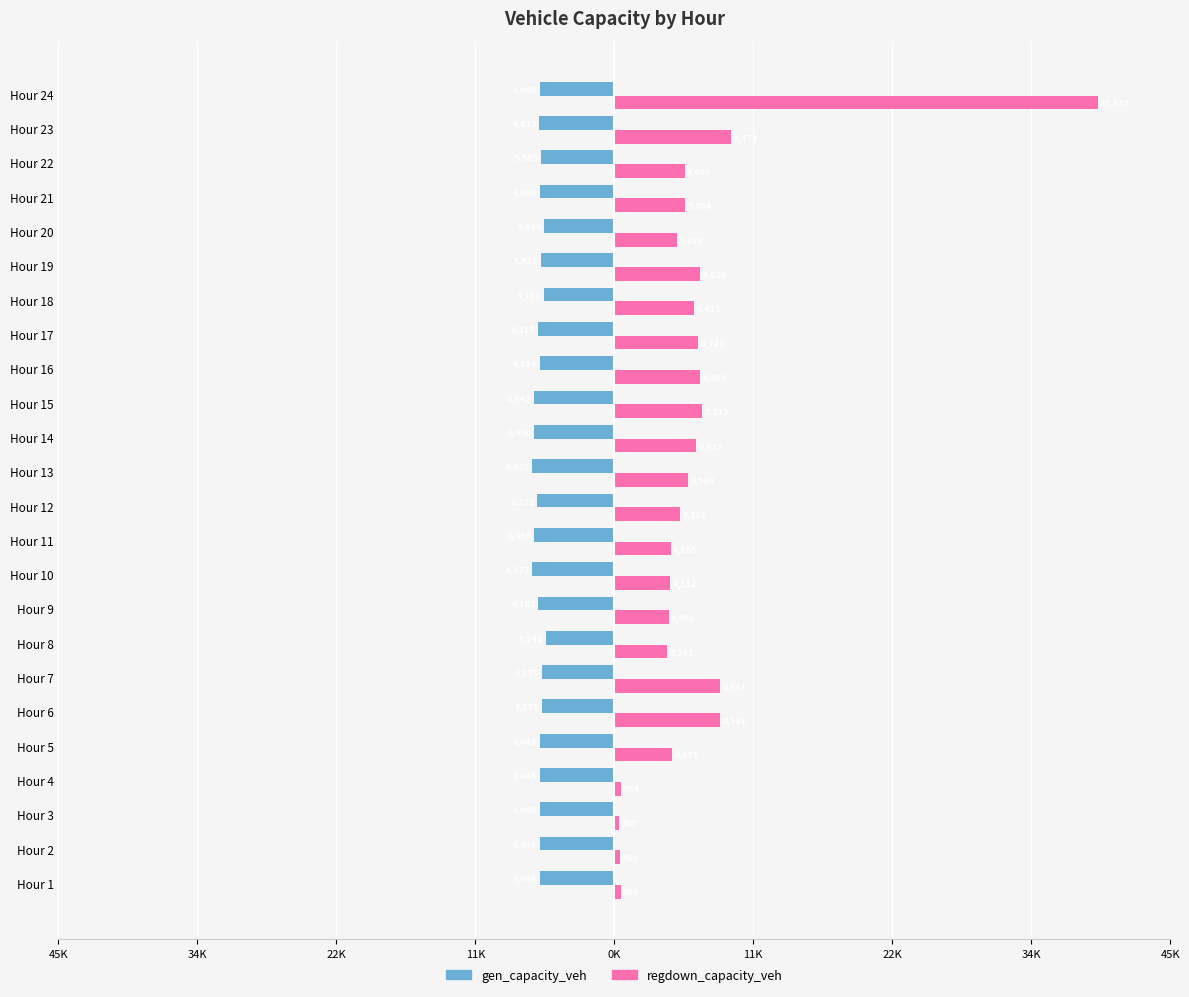

What are all the series names shown in the legend?

gen_capacity_veh, regdown_capacity_veh